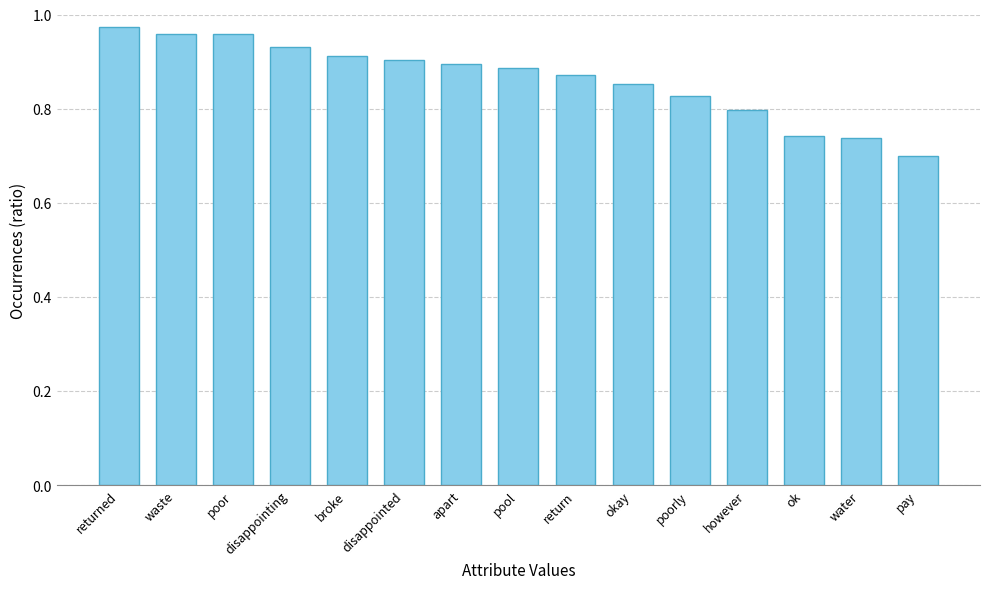

At which category does the chart reach its peak across all series?

returned